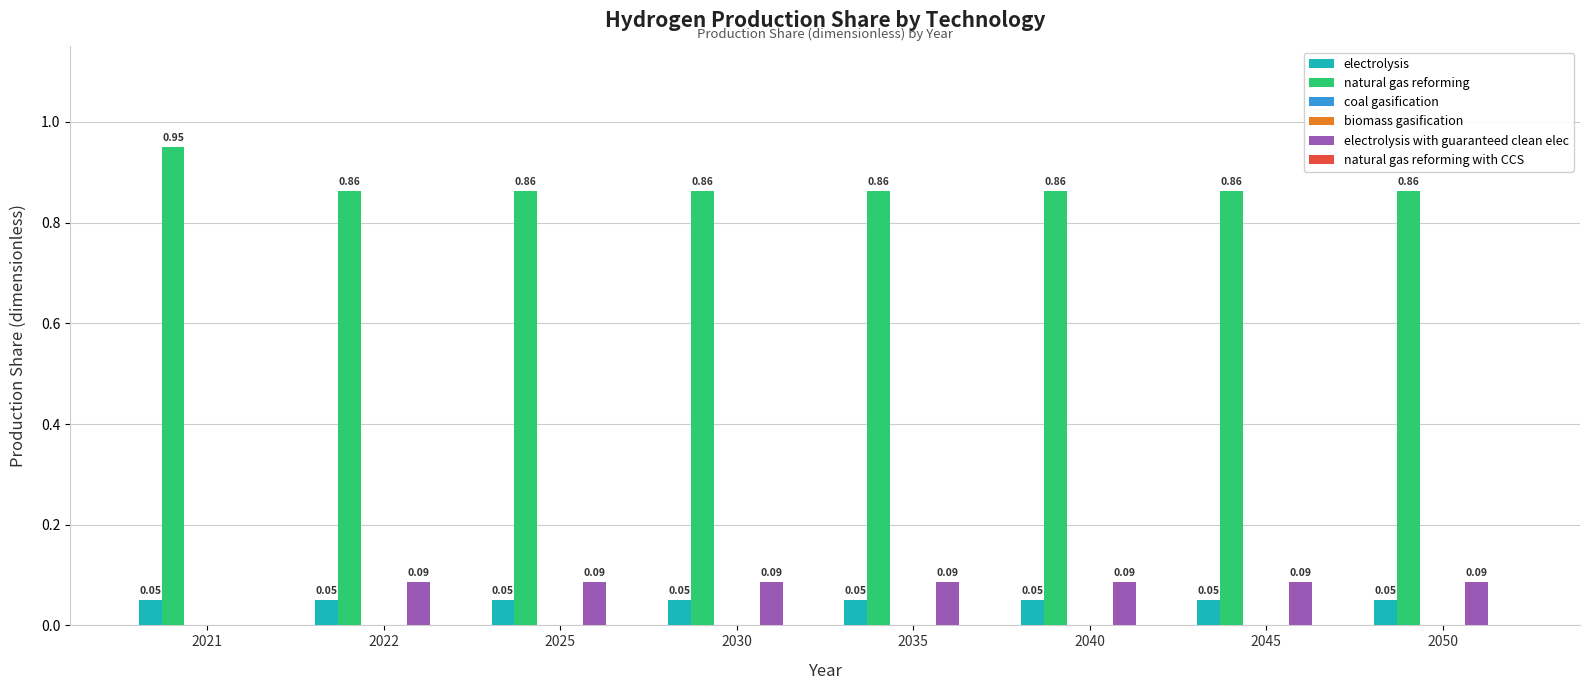

At 2050, list the series in order from smallest to largest.

coal gasification, biomass gasification, natural gas reforming with CCS, electrolysis, electrolysis with guaranteed clean elec, natural gas reforming